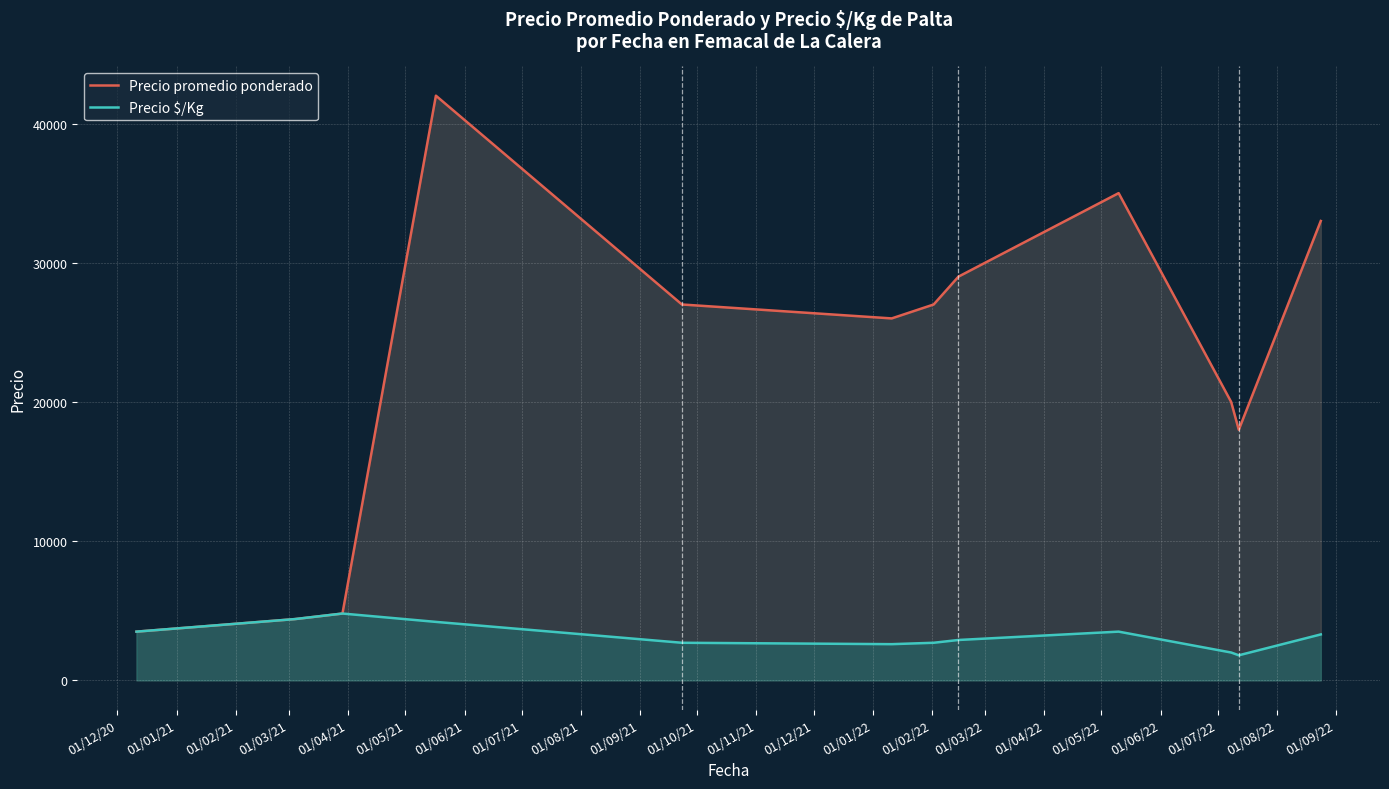

Rank the series by their average value, from lowest to highest.

Precio $/Kg, Precio promedio ponderado